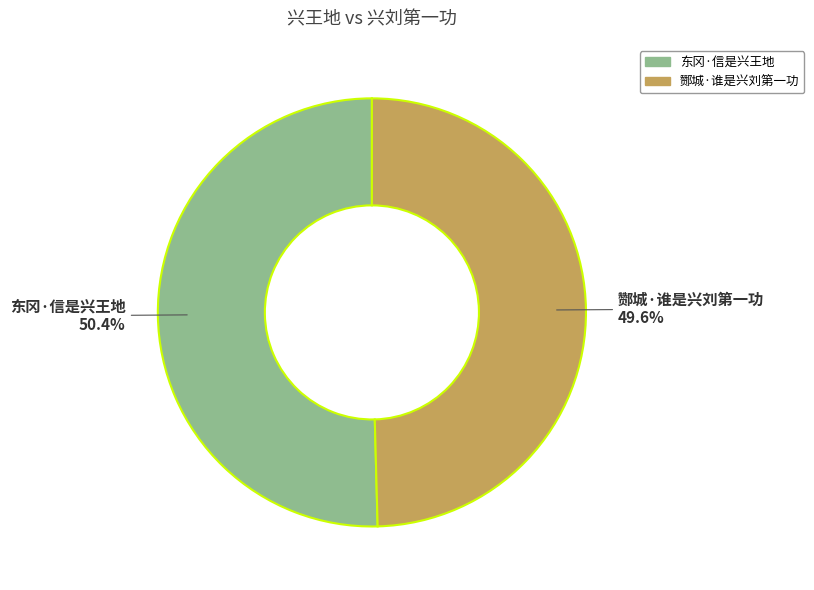

True or false: 酂城·谁是兴刘第一功 accounts for 50% of the total.

True